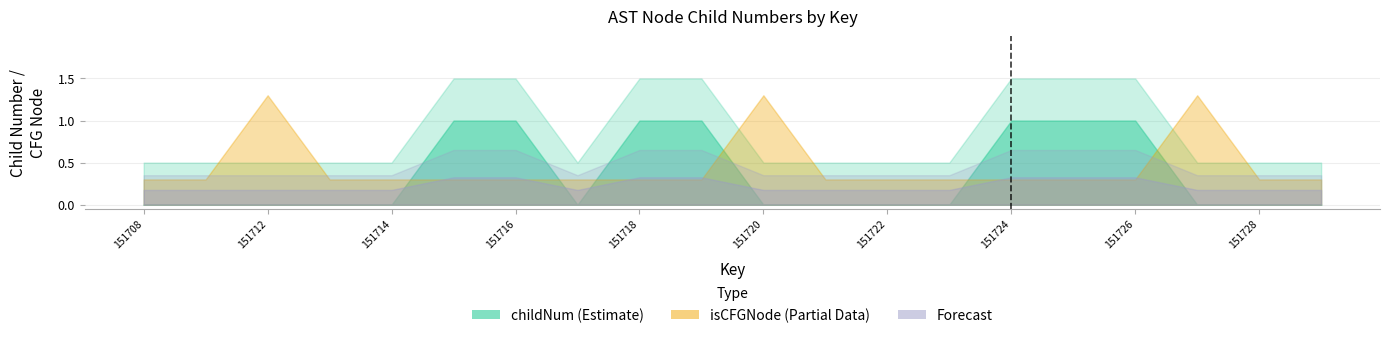

Count the number of categories in the chart.

20